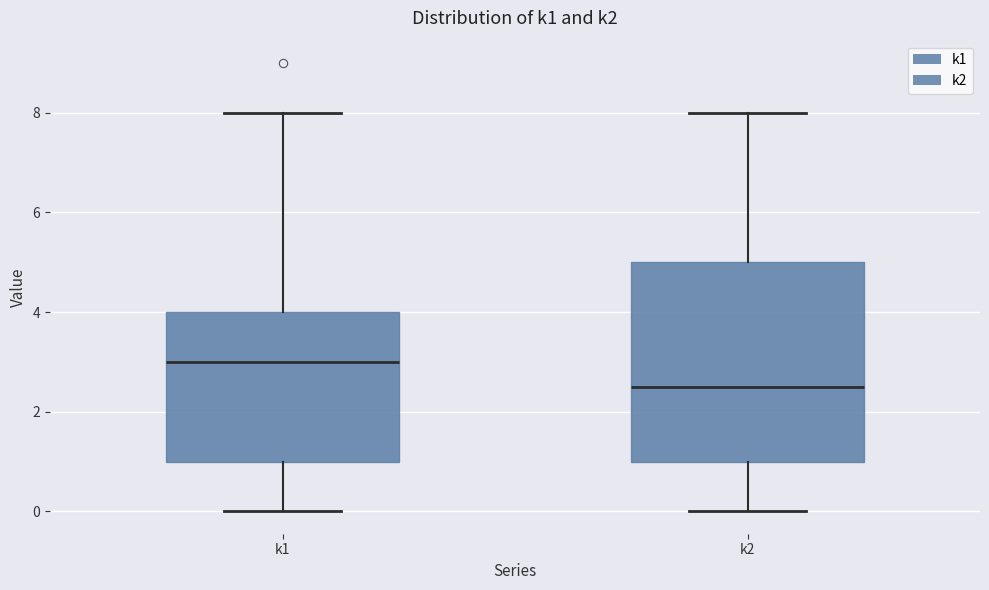

Reading left to right, transcribe this box plot: for each box, give where its median line is, the range the box spans, and where its two whiskers end, as read against the y-axis. The values are not printed on the chart, so give them approximately, as read against the axis.

k1: median 3.0, box 1.0 to 4.0, whiskers 0.0 to 8.0
k2: median 2.6, box 1.0 to 5.0, whiskers 0.0 to 8.0